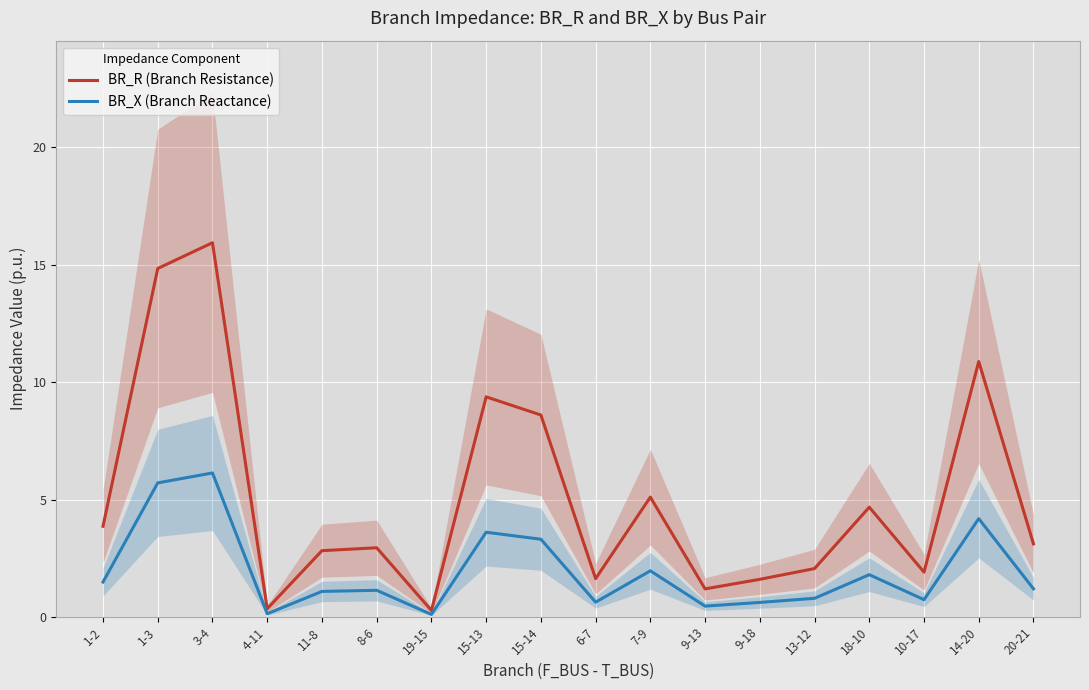

At which category does the chart reach its minimum across all series?

19-15